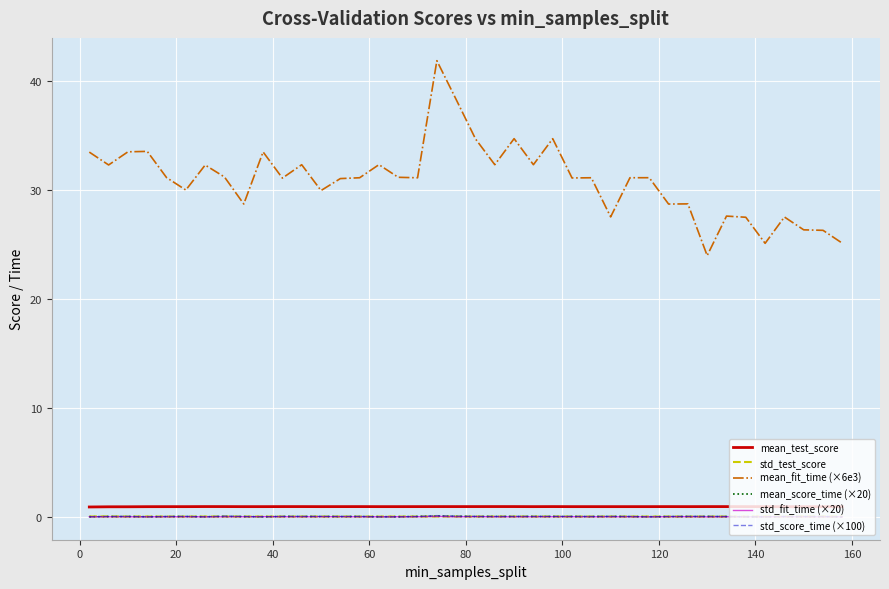

True or false: mean_test_score and std_test_score intersect in this chart.

False